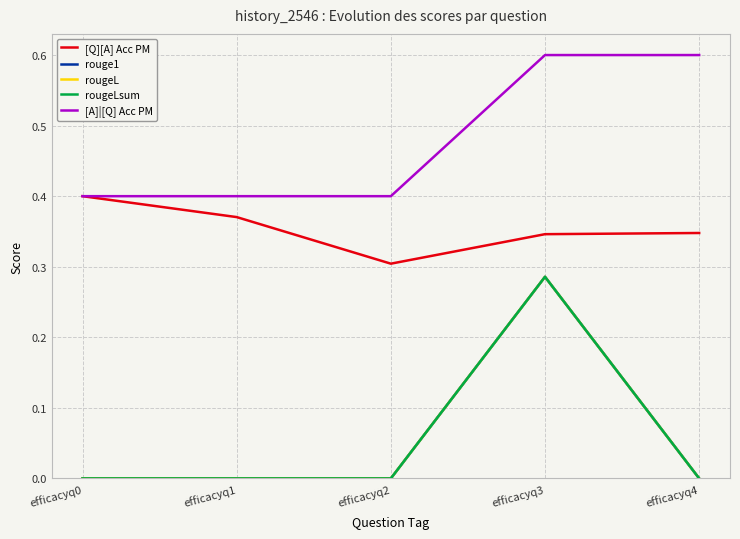

Is this an area chart (filled region under the line)?

No